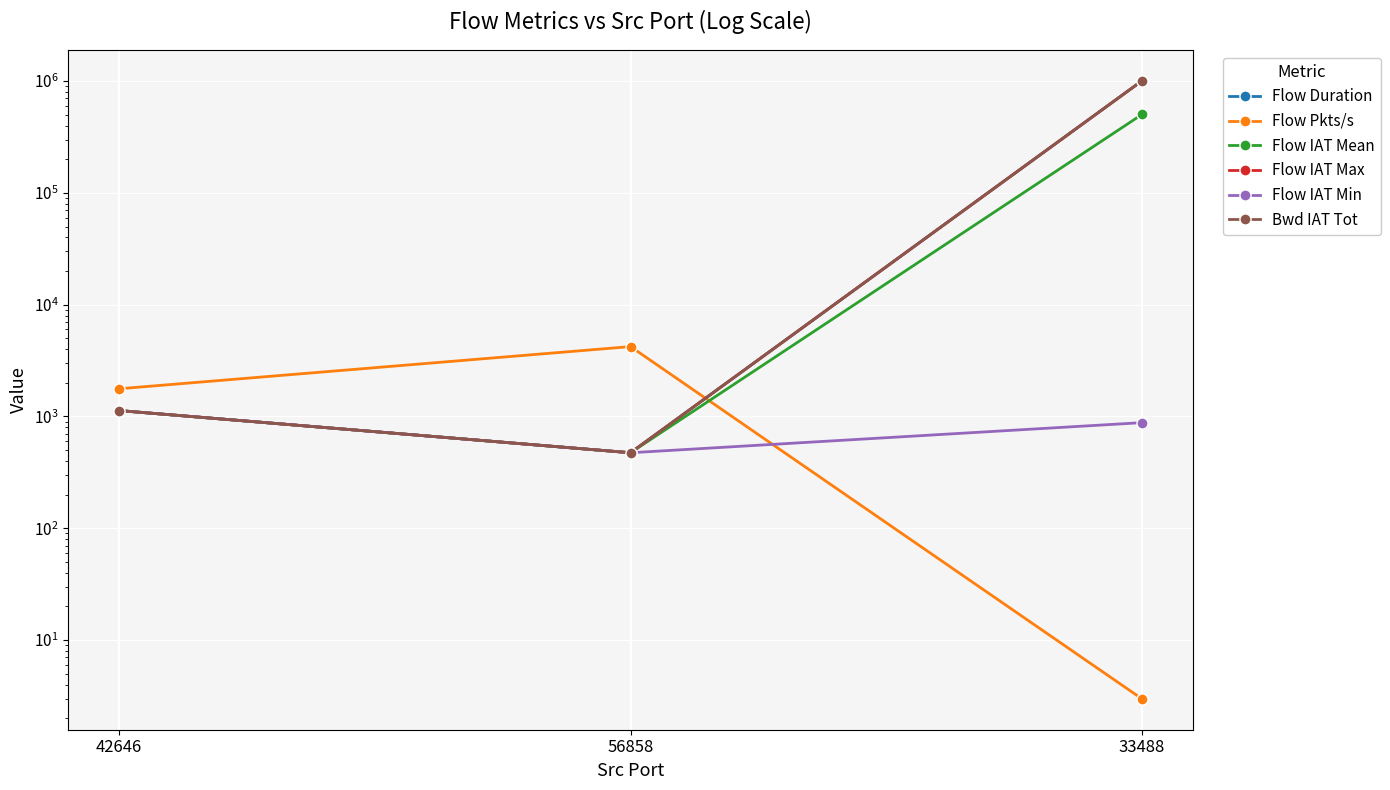

What value does the Flow Pkts/s series have at 56858?

4219.4